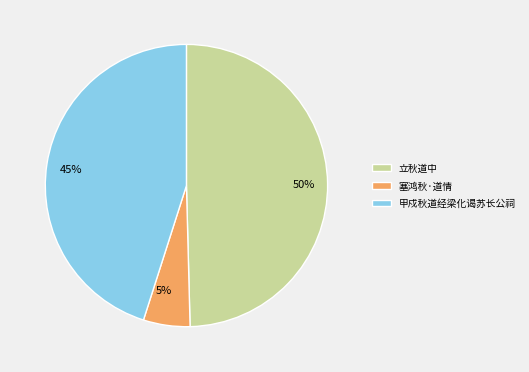

Rank the categories by value from highest to lowest.

立秋道中, 甲戍秋道经梁化谒苏长公祠, 塞鸿秋·道情